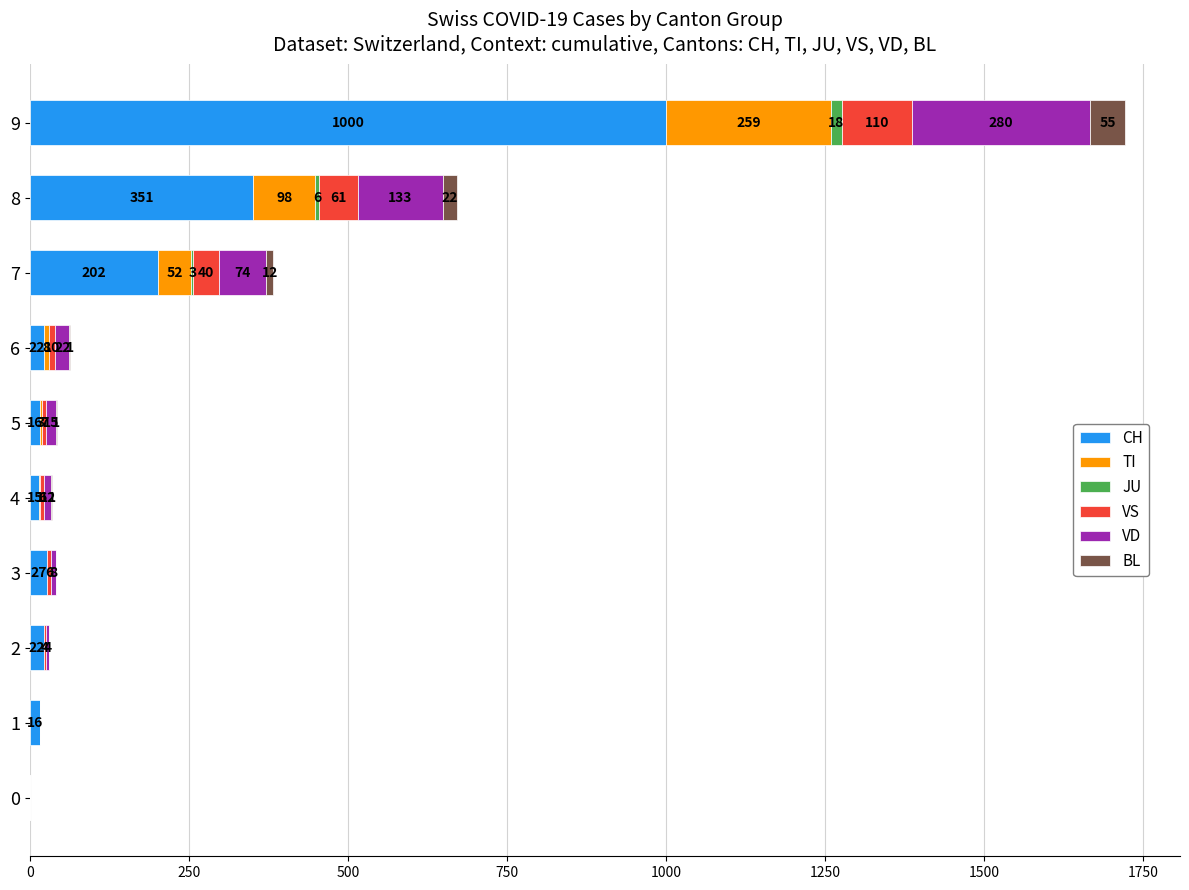

At which label is CH closest to 500?

8